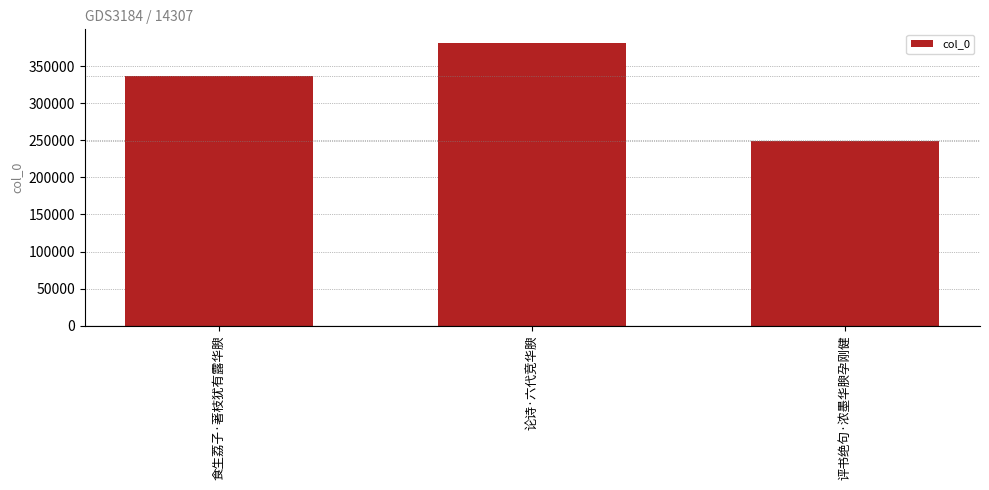

Reading left to right, extract all data points from this chart.

食生荔子·著枝犹有露华腴=337251	论诗·六代竞华腴=380502	评书绝句·浓墨华腴孕刚健=249648